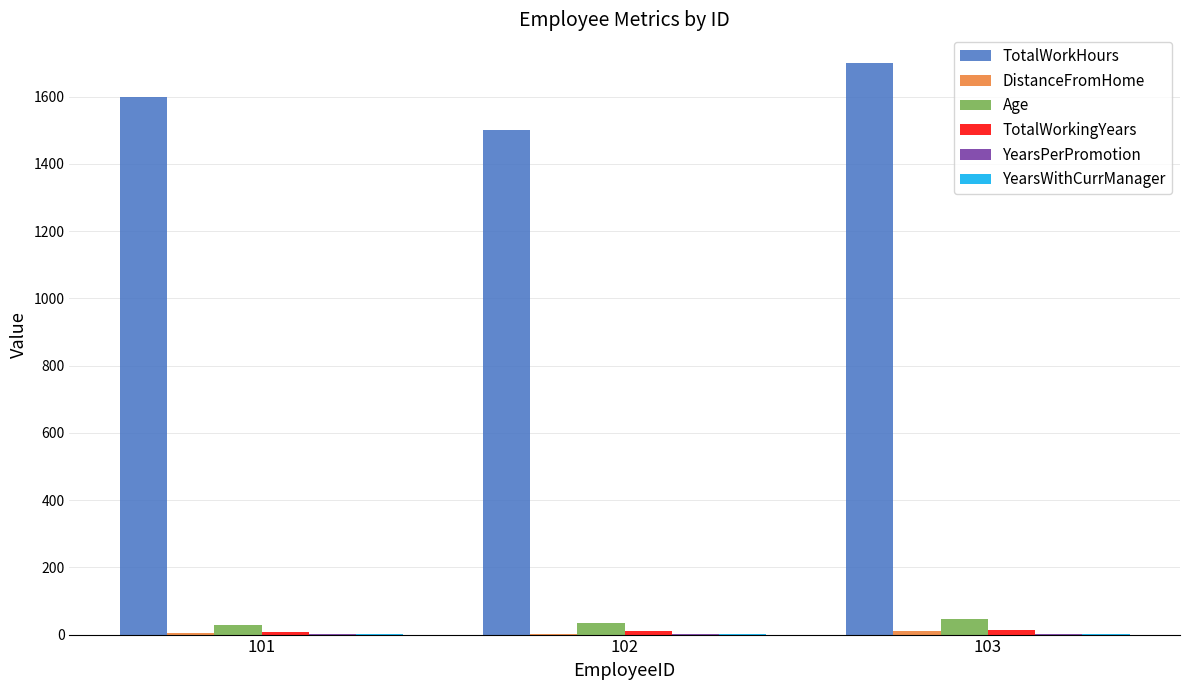

How many groups of bars are there?

3